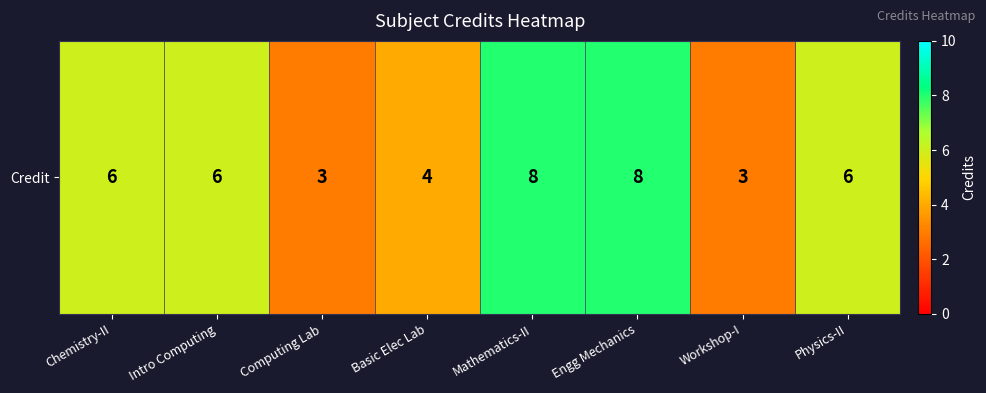

Count the number of data series in this chart.

1